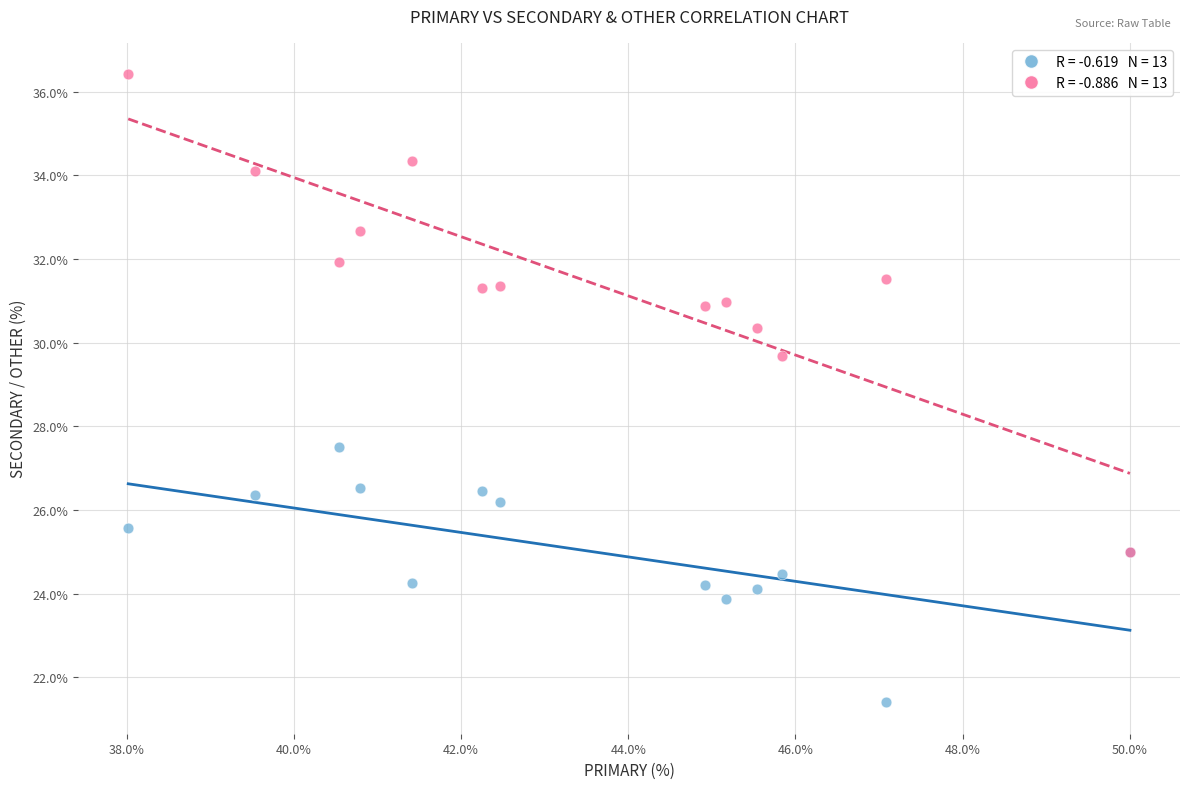

Across all series, what Y value is closest to 28?

27.5